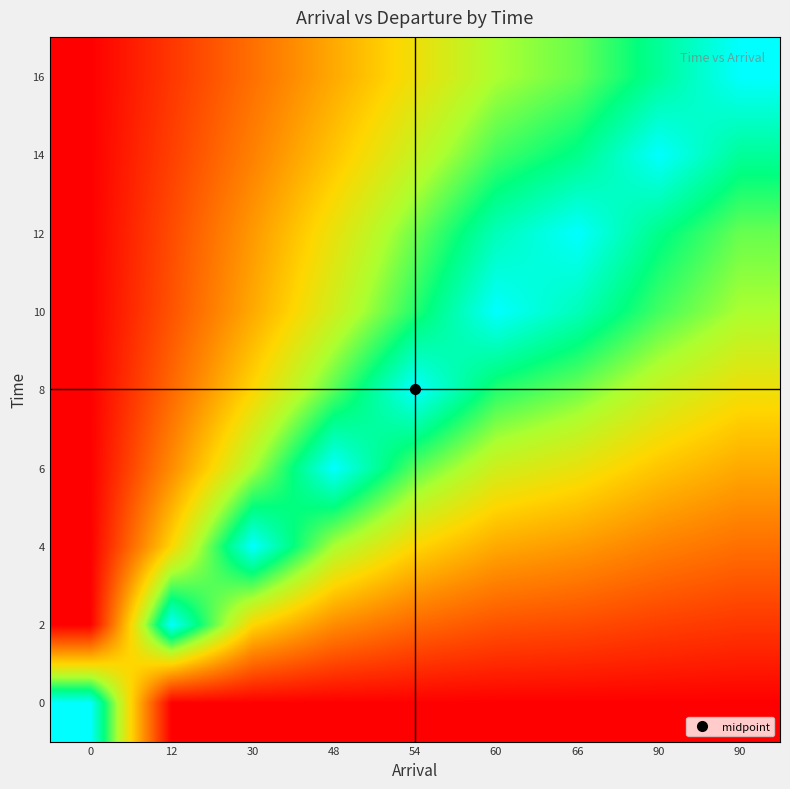

What is the difference between the highest and lowest values at 30?

90.0